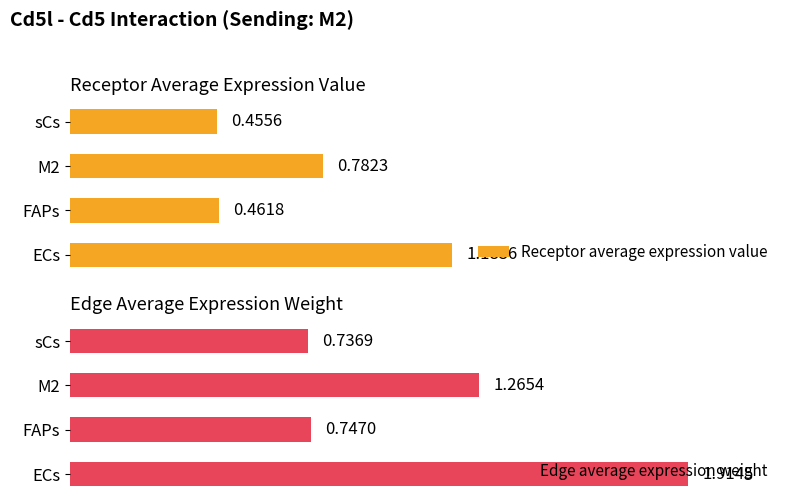

Reading right to left, what are all the values shown in this chart?

Receptor average expression value: 0.5	0.8	0.5	1.2
Edge average expression weight: 0.7	1.3	0.7	1.9